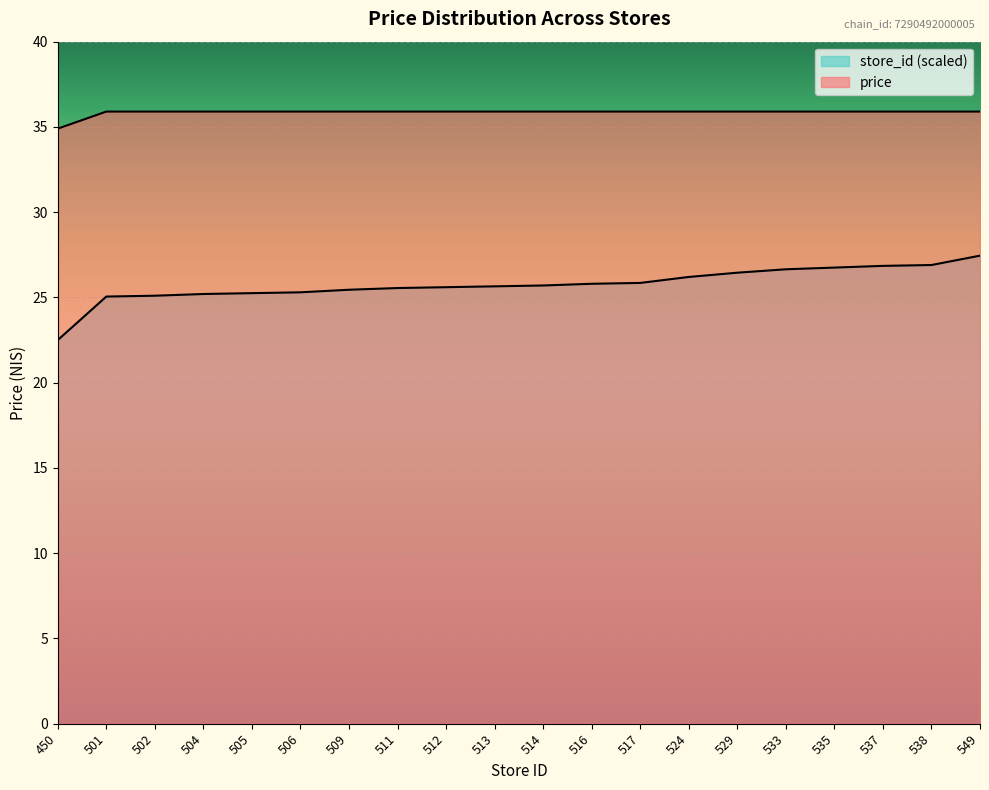

Reading left to right, what are all the values shown in this chart?

avg_price: 450=34.9	501=35.9	502=35.9	504=35.9	505=35.9	506=35.9	509=35.9	511=35.9	512=35.9	513=35.9	514=35.9	516=35.9	517=35.9	524=35.9	529=35.9	533=35.9	535=35.9	537=35.9	538=35.9	549=35.9
store_id: 450=22.5	501=25.1	502=25.1	504=25.2	505=25.2	506=25.3	509=25.4	511=25.6	512=25.6	513=25.6	514=25.7	516=25.8	517=25.9	524=26.2	529=26.4	533=26.6	535=26.8	537=26.9	538=26.9	549=27.4